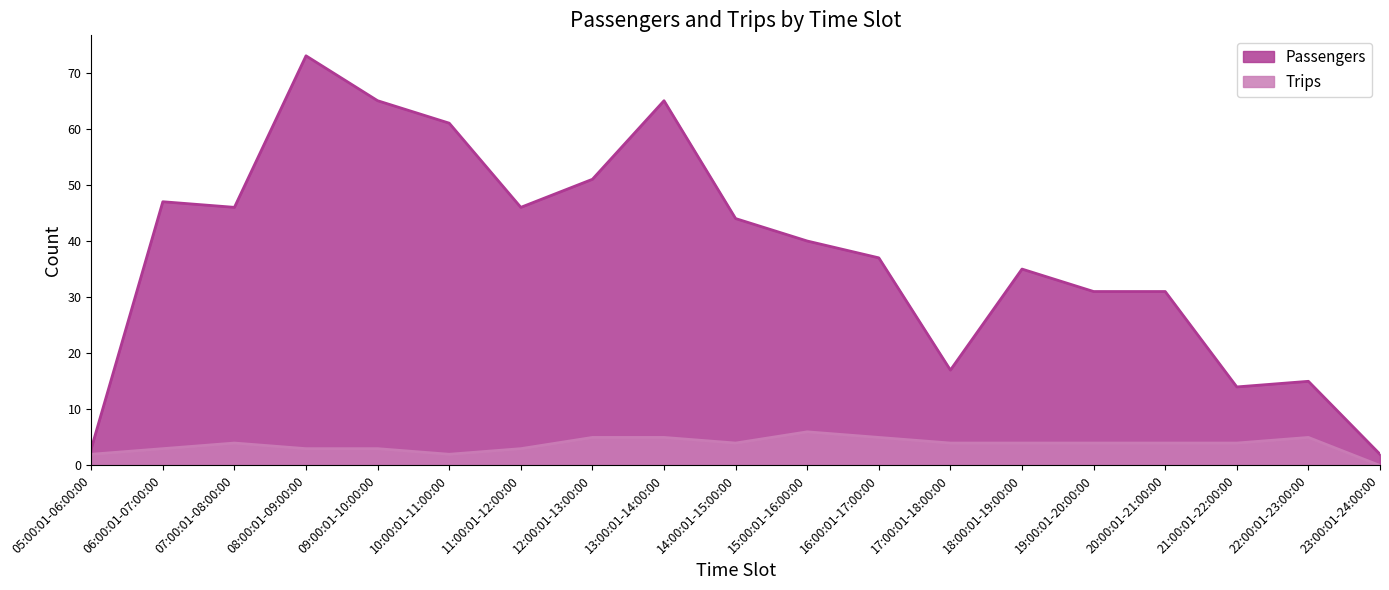

What are all the series names shown in the legend?

Passengers, Trips